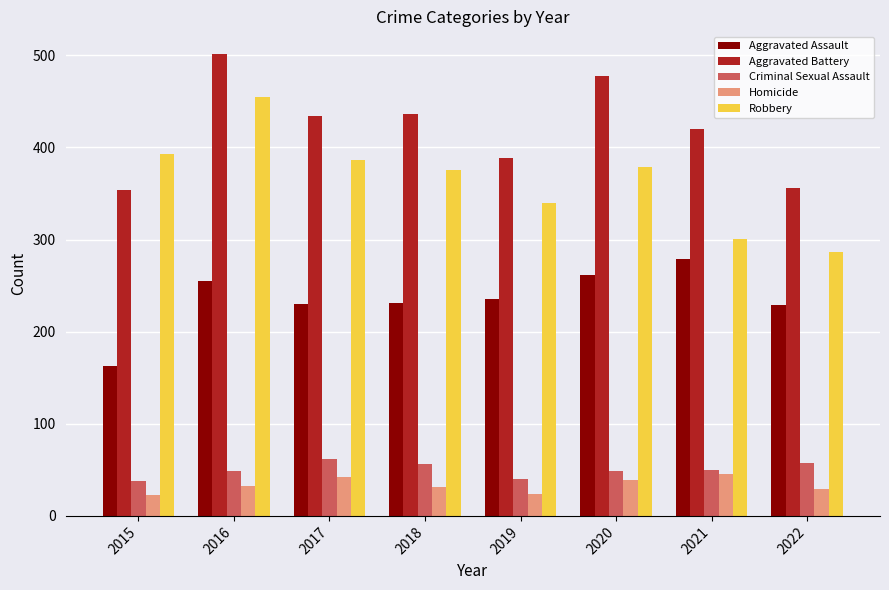

Which category has the highest value across all series?

2016